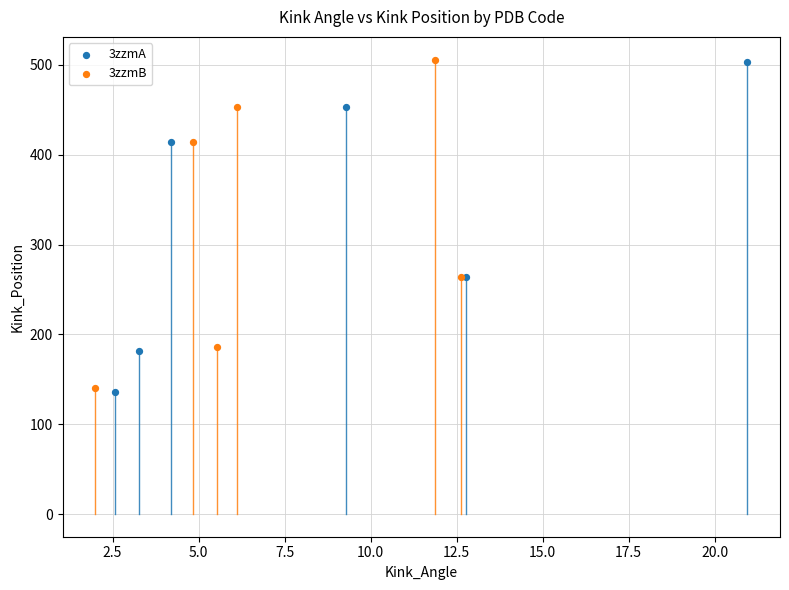

Which series has the largest Y range (max minus min)?

3zzmA